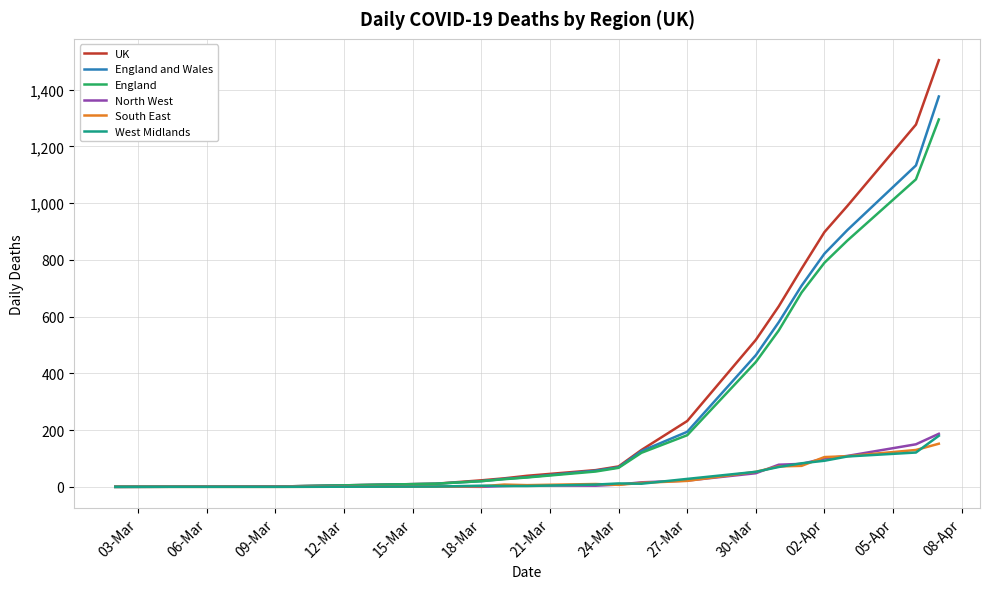

True or false: UK has more than 1 points higher than both neighbors.

False